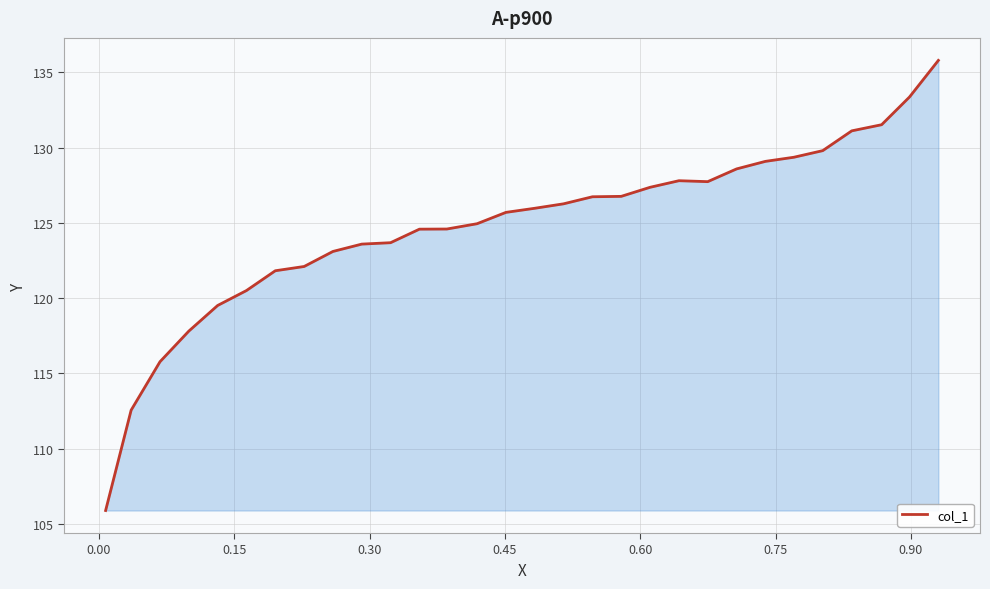

How many categories are shown in the chart?

30